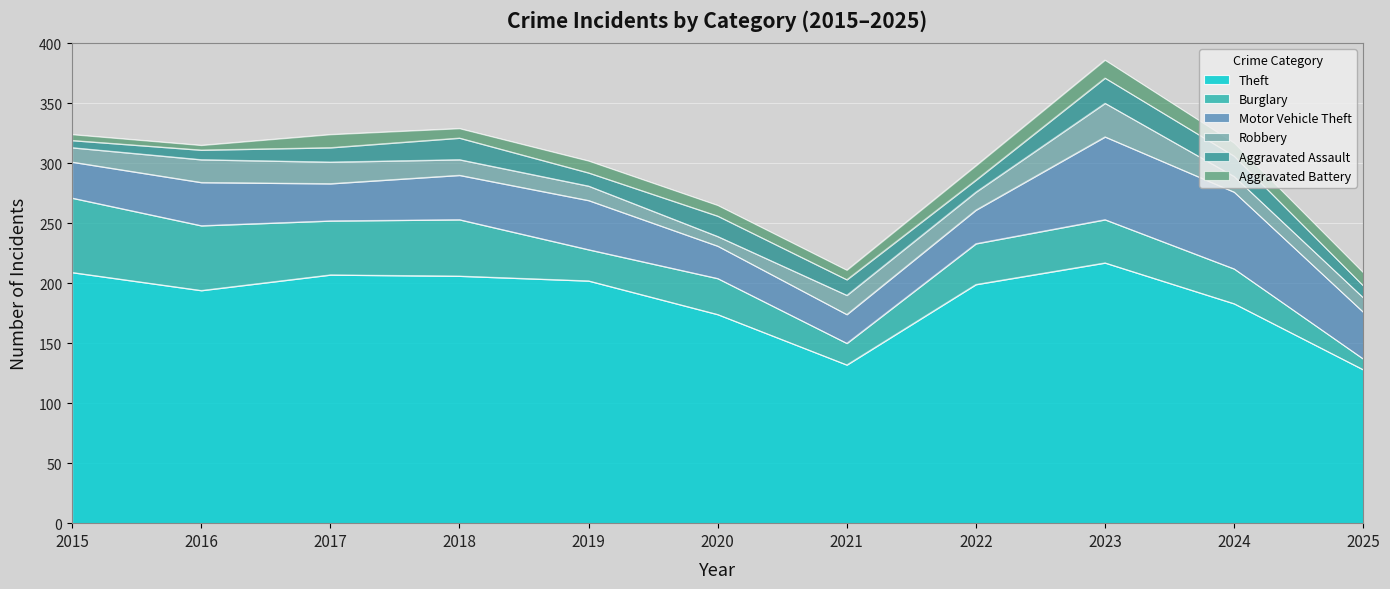

Count the number of data series in this chart.

6